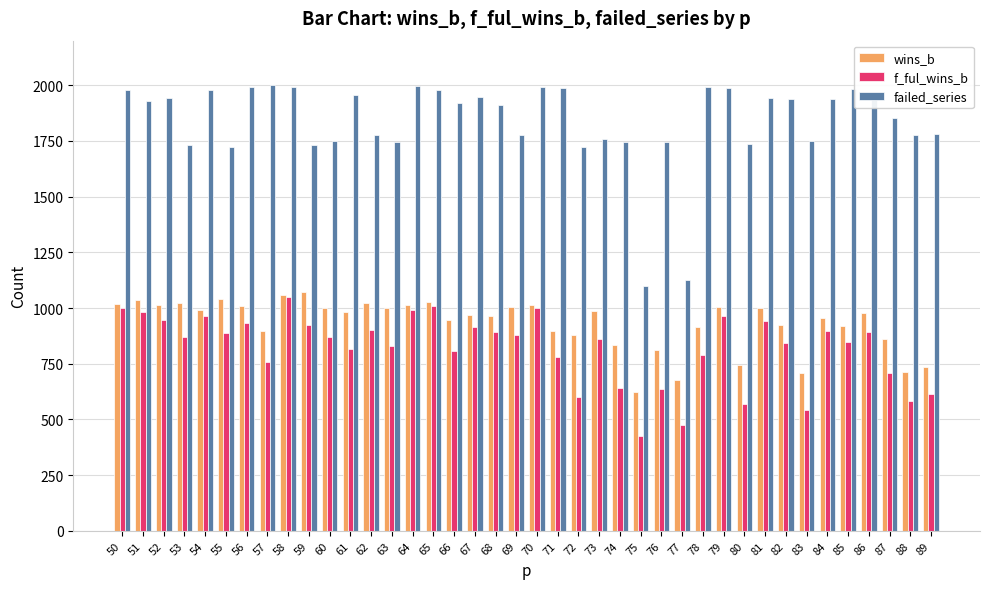

What is the difference between the maximum and minimum values in the f_ful_wins_b series?

624